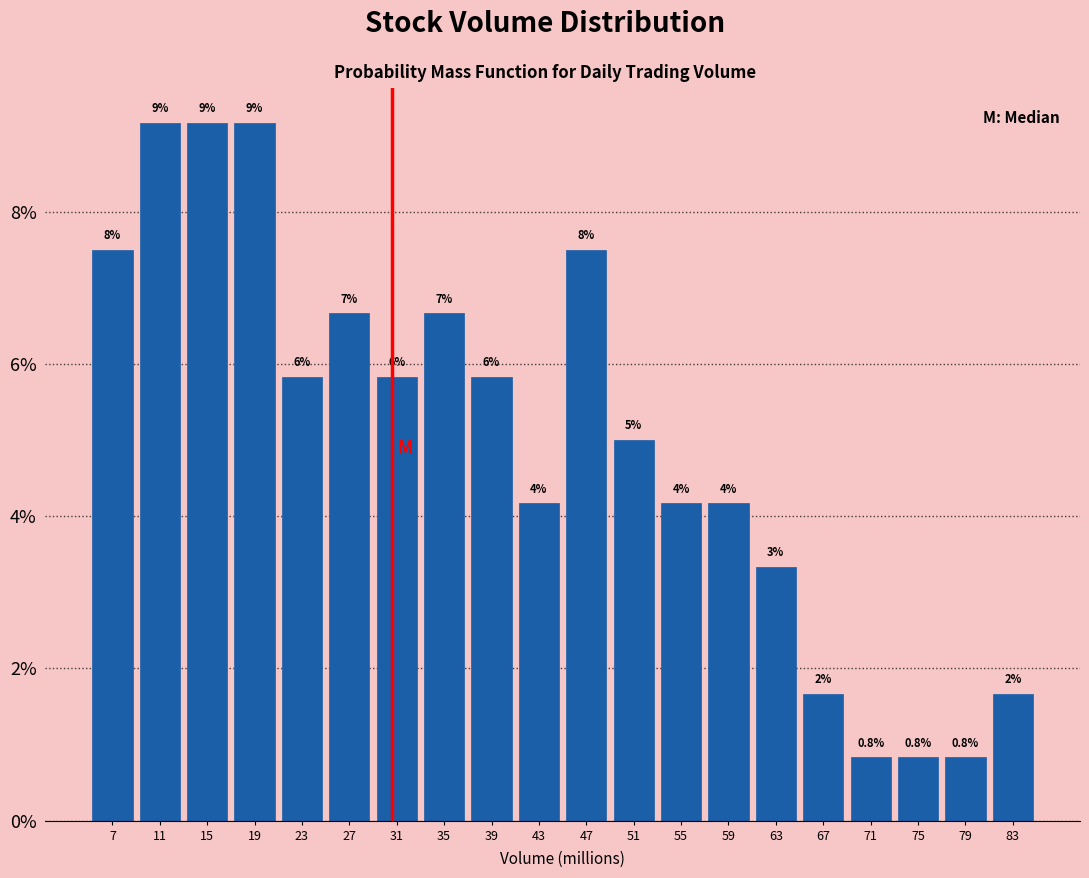

Are the bars horizontal?

No